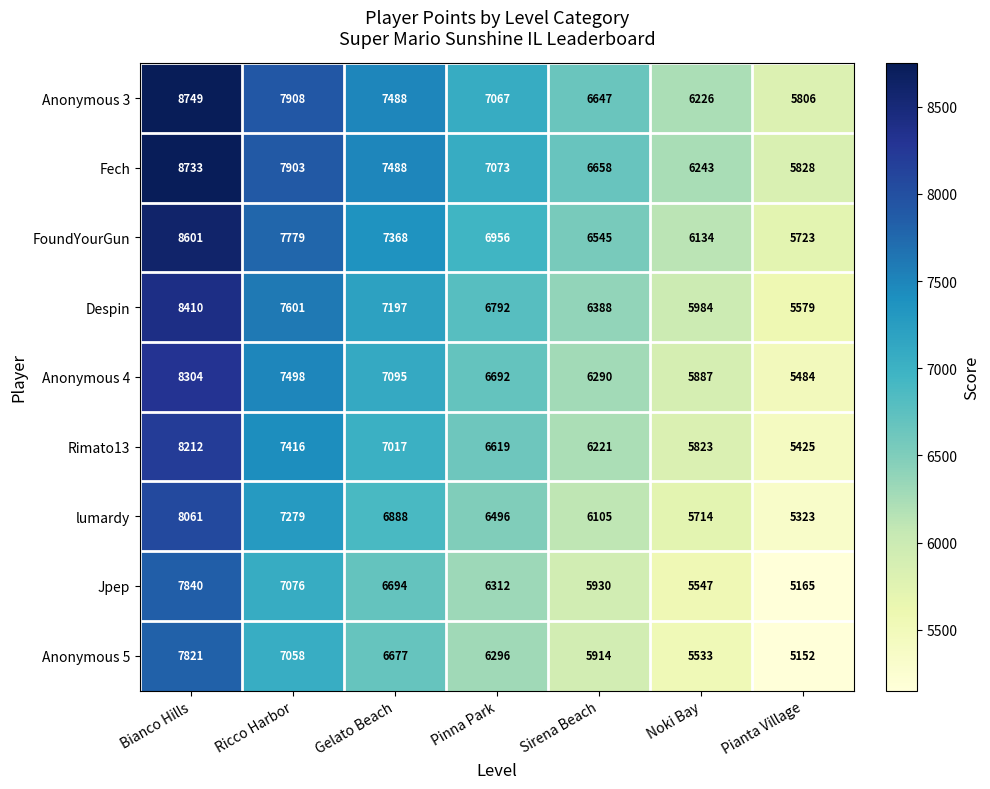

Which series has the largest total across all categories?

Fech